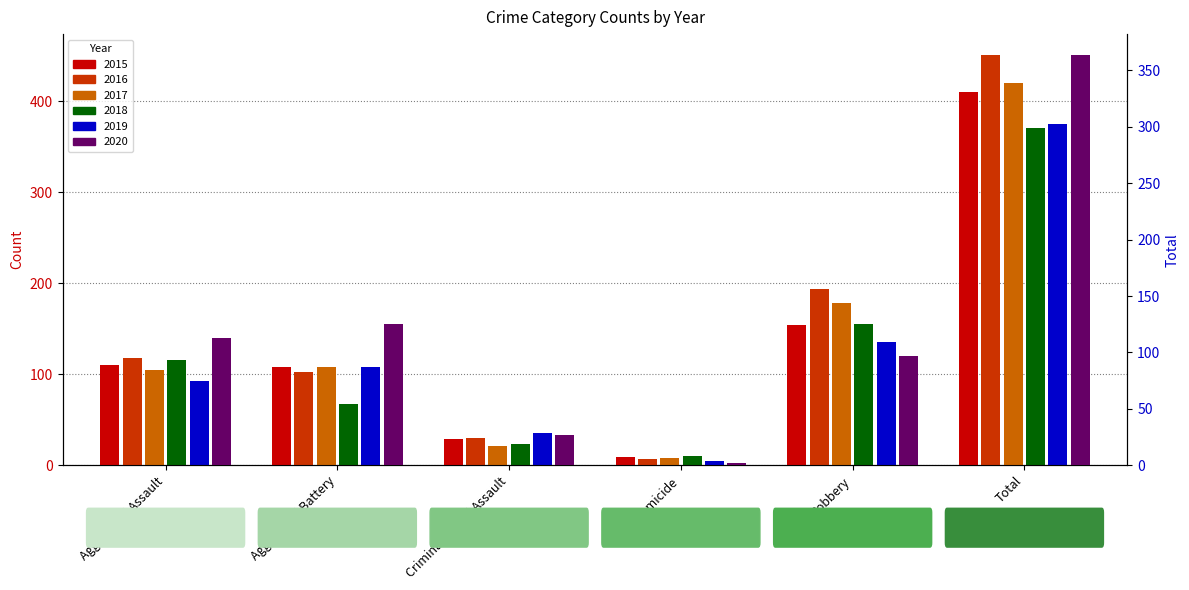

Are the bars grouped side by side (vs. stacked)?

Yes